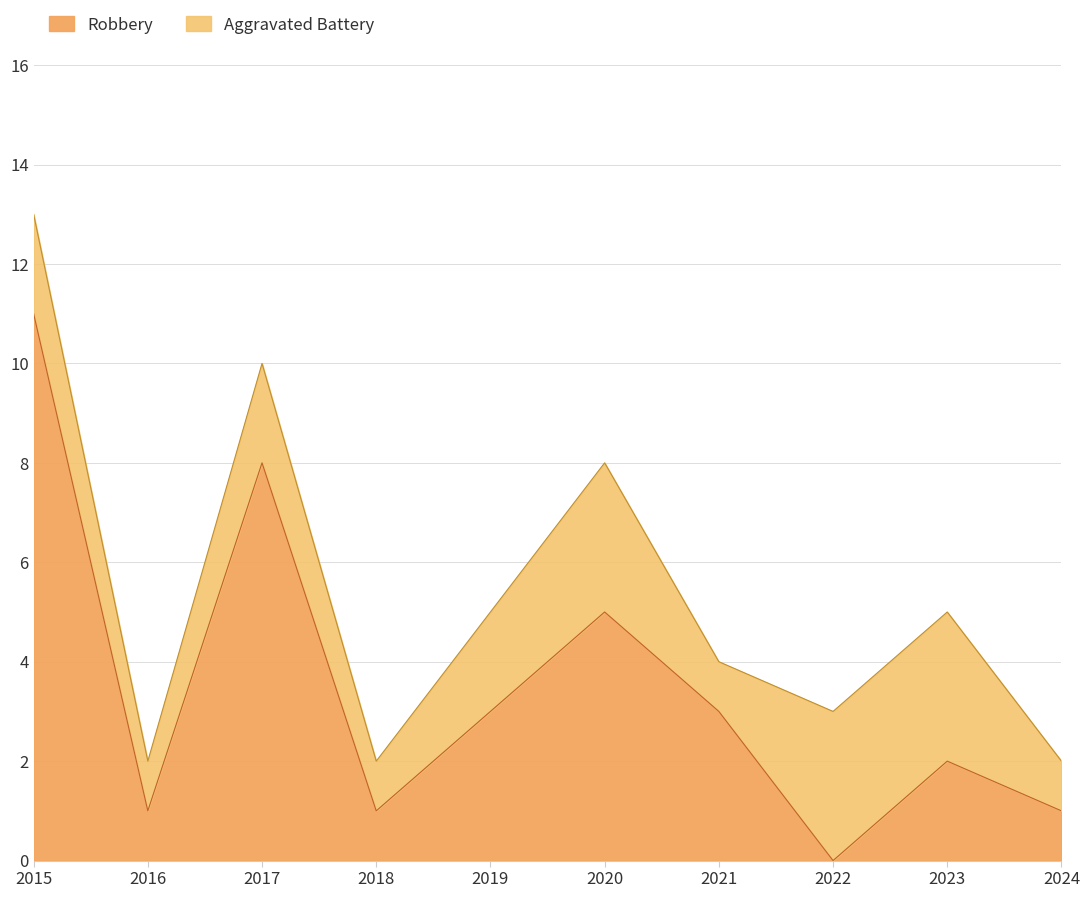

What is the ratio of the value at 2018 to the value at 2024?

1.0